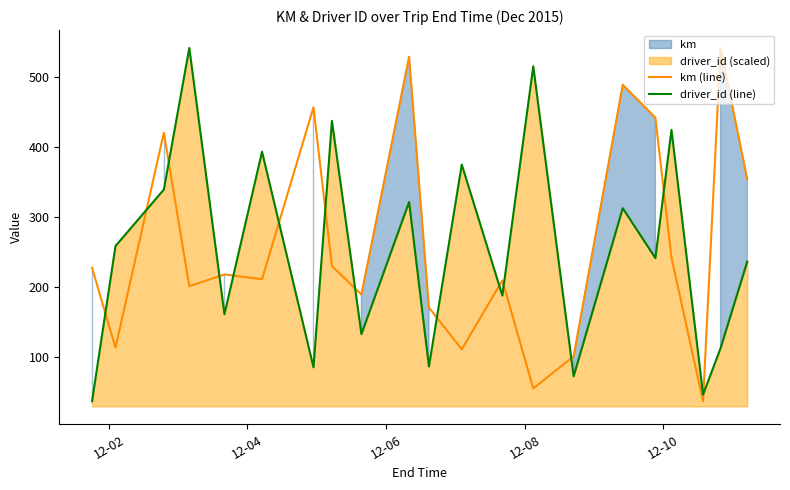

True or false: km (line) and driver_id (line) intersect in this chart.

True